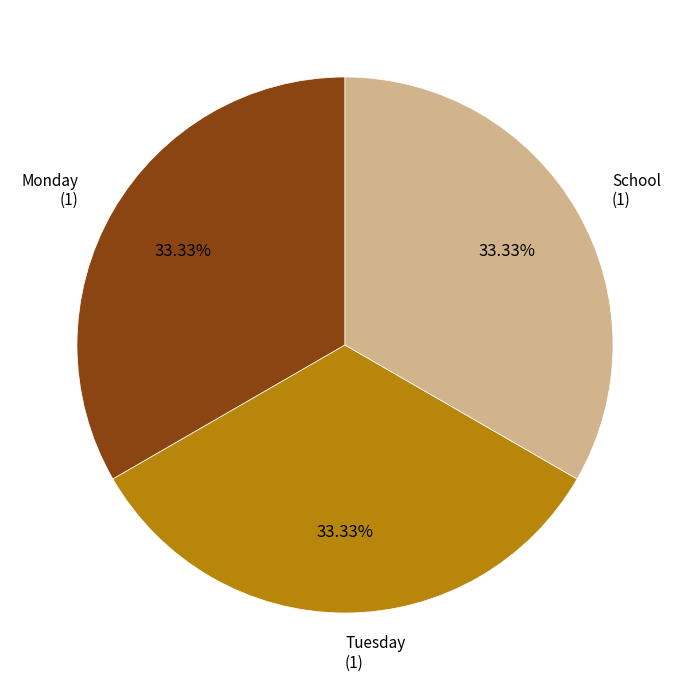

Is there any slice that represents more than half of the pie?

No